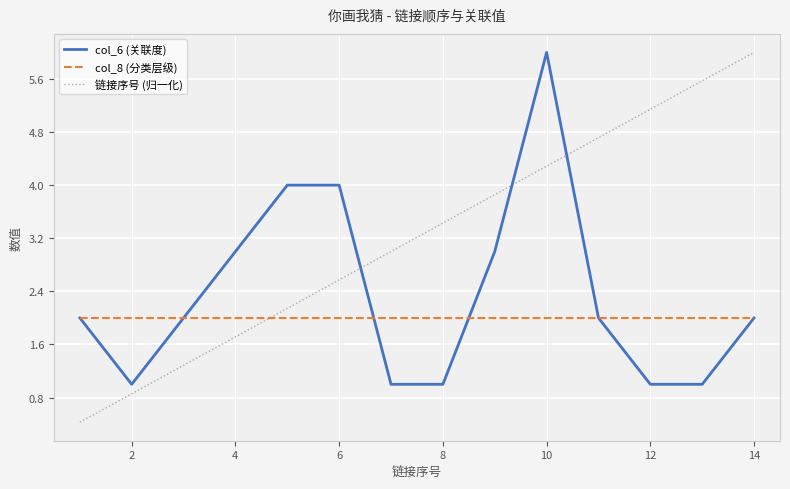

Rank the series by their average value, from highest to lowest.

链接序号 (归一化), col_6 (关联度), col_8 (分类层级)